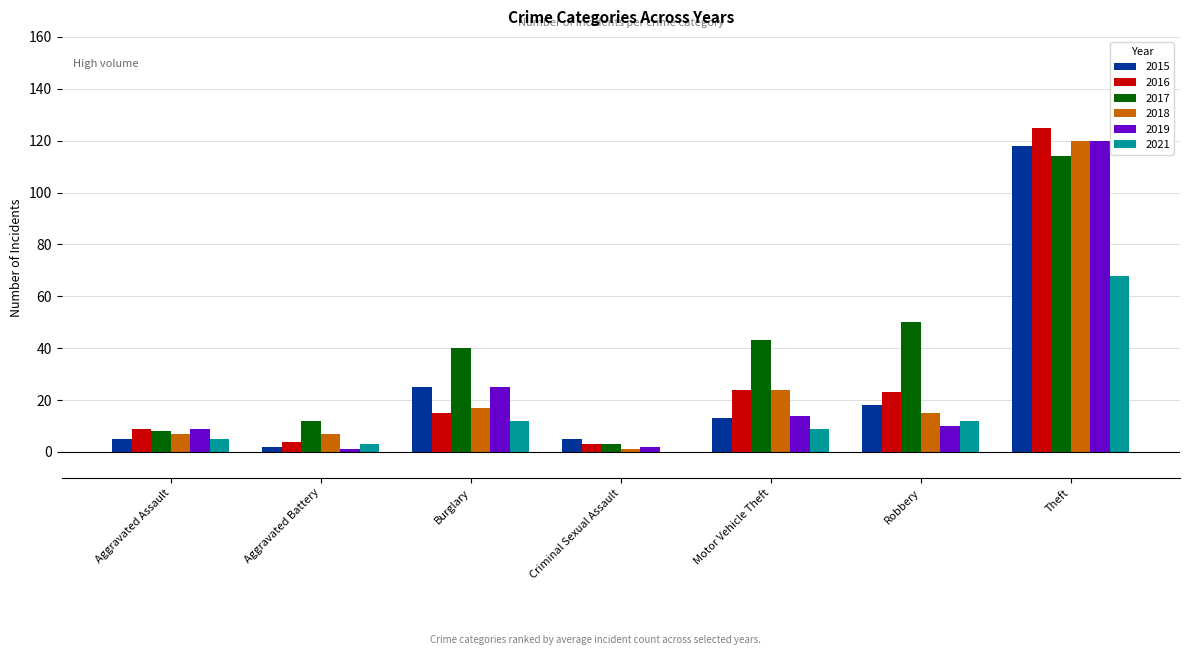

The 2019 series shows 9 at Aggravated Assault. True or false?

True